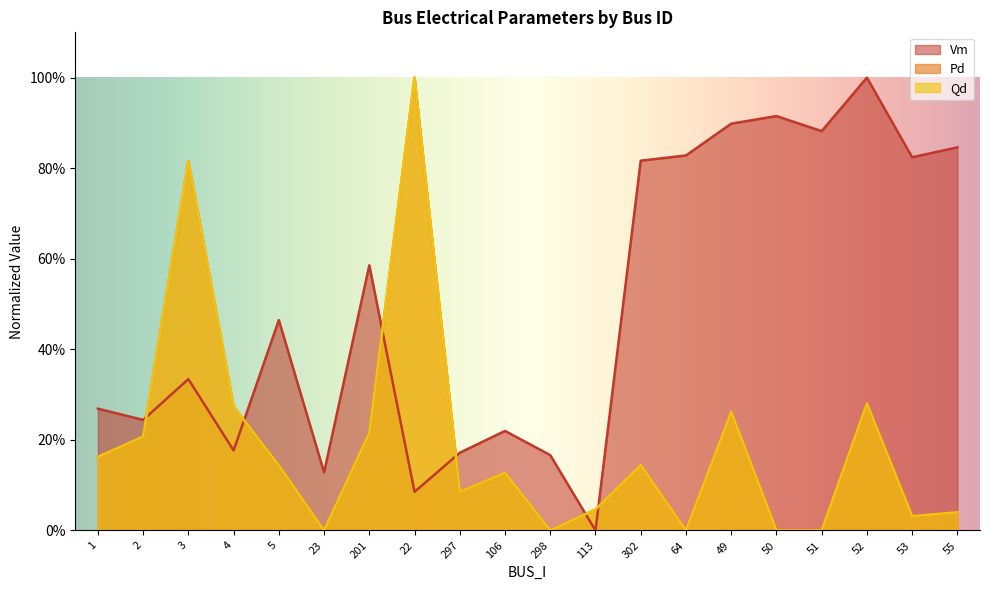

Which series changed the most between 1 and 22?

Pd